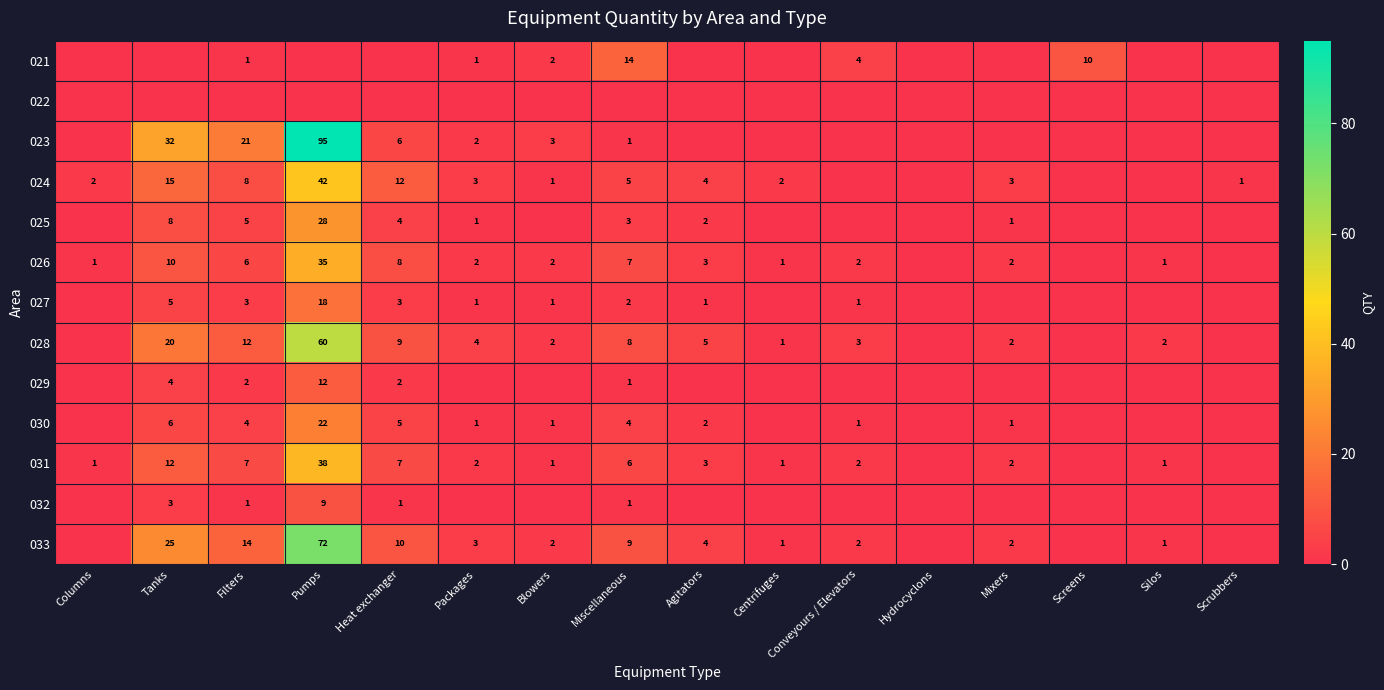

What is the sum of the 027 values at Packages and Tanks?

6